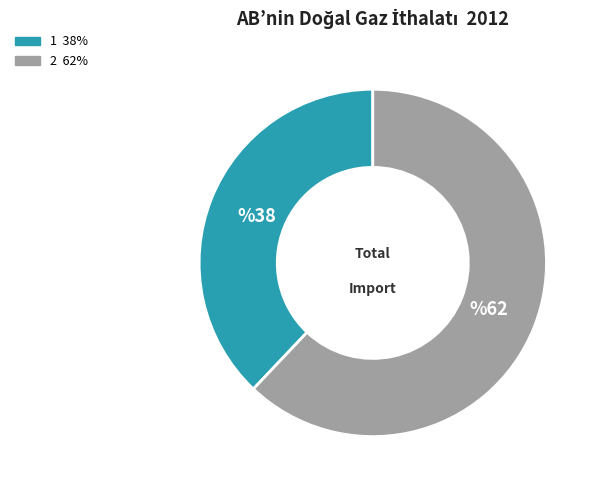

Is there a majority slice in this chart?

Yes